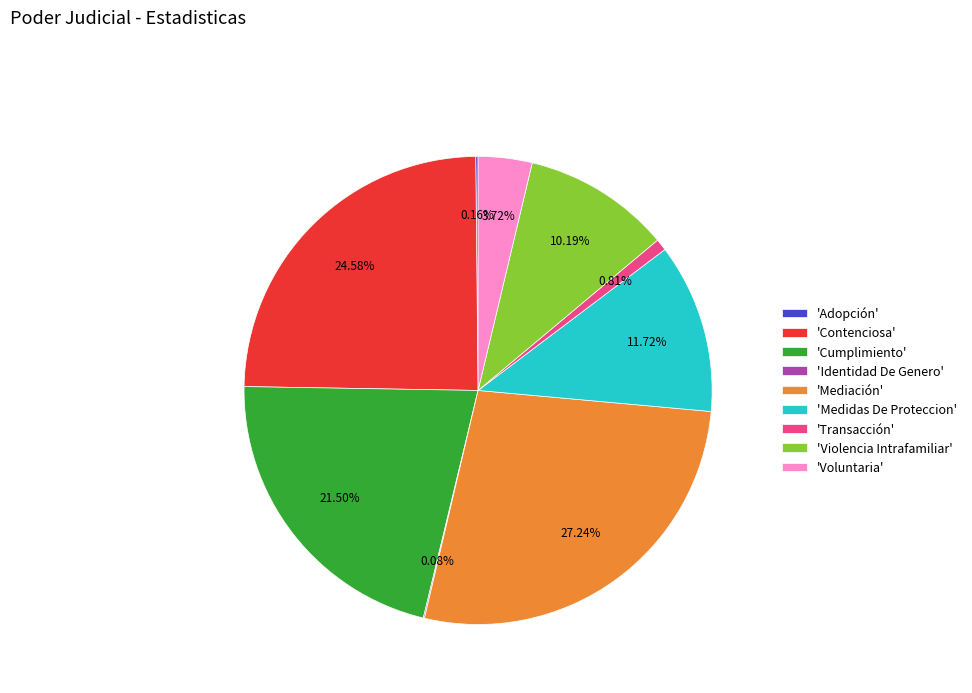

Which has a higher value, 'Violencia Intrafamiliar' or 'Medidas De Proteccion'?

'Medidas De Proteccion'